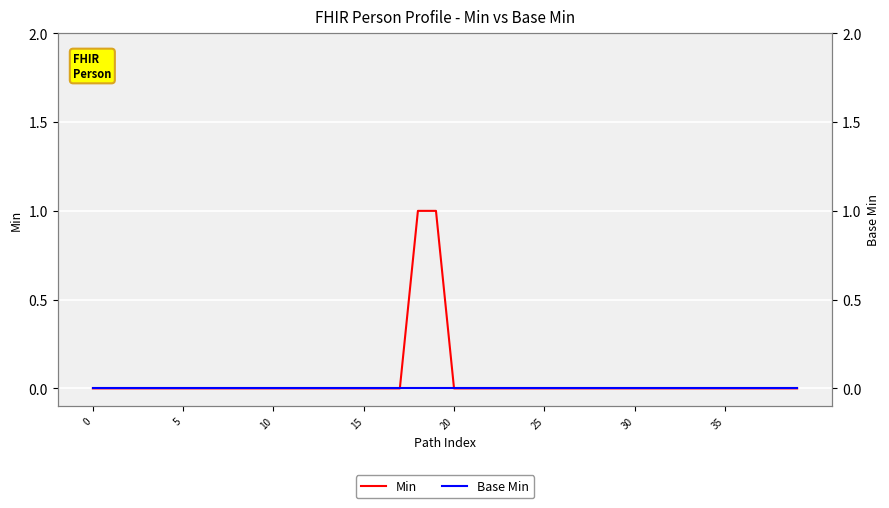

Is this an area chart (filled region under the line)?

No